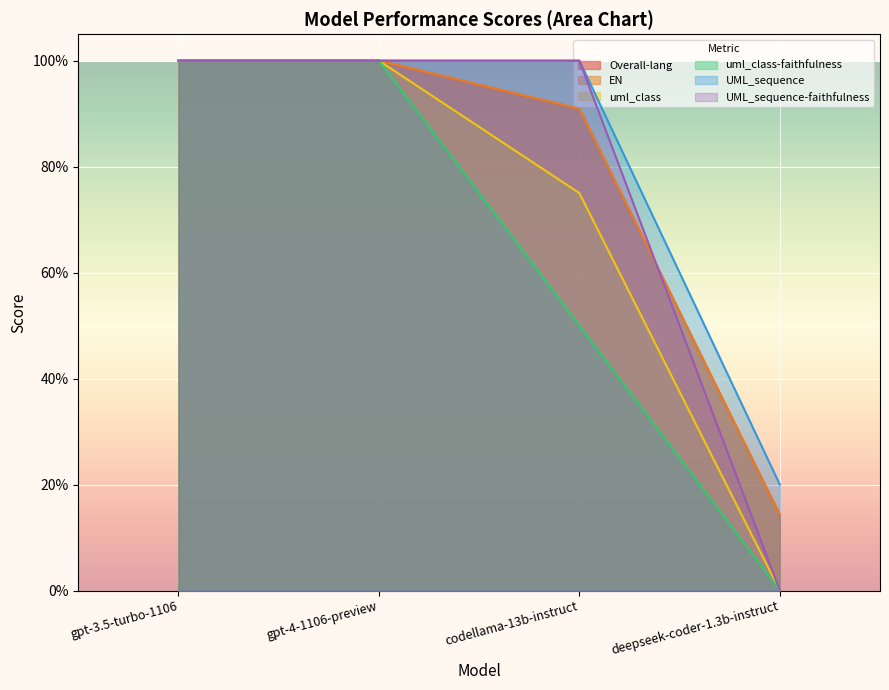

The value of EN at deepseek-coder-1.3b-instruct is 0.2. True or false?

False